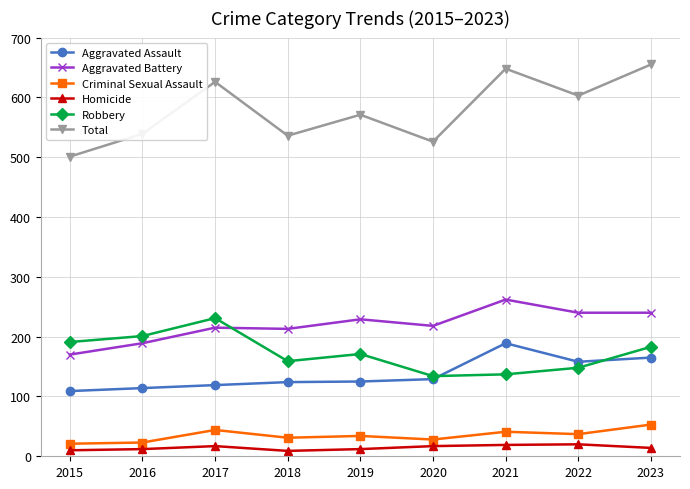

What is the spread (max minus min) of values at 2020?

509